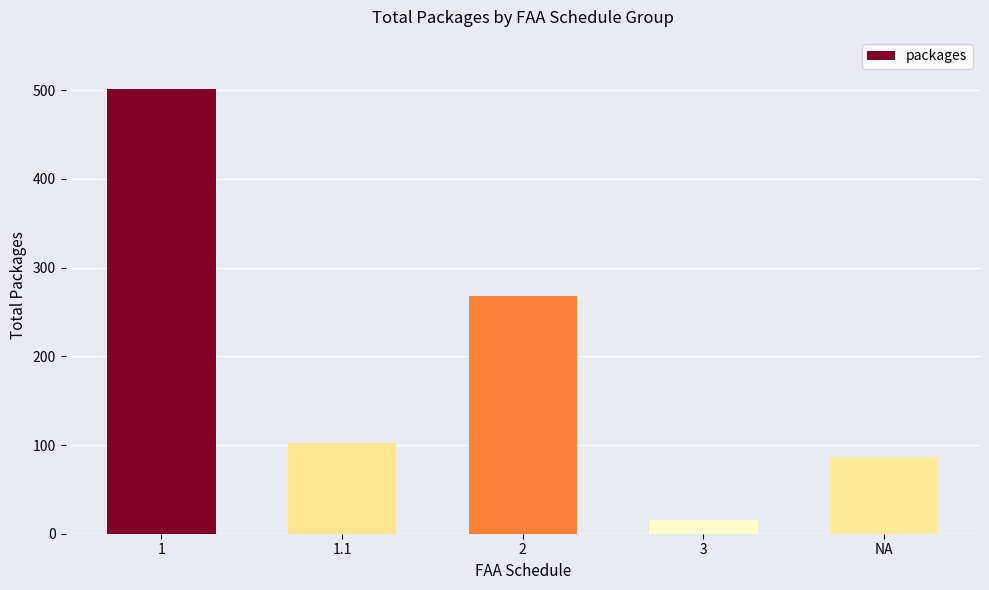

The value at NA is 130. True or false?

False